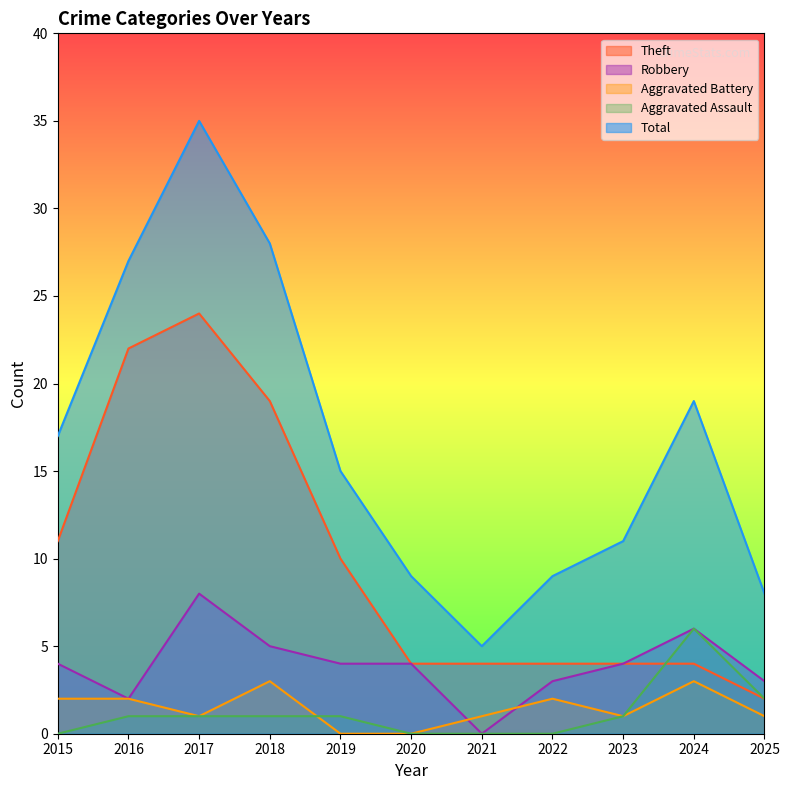

How many series are shown in this chart?

5